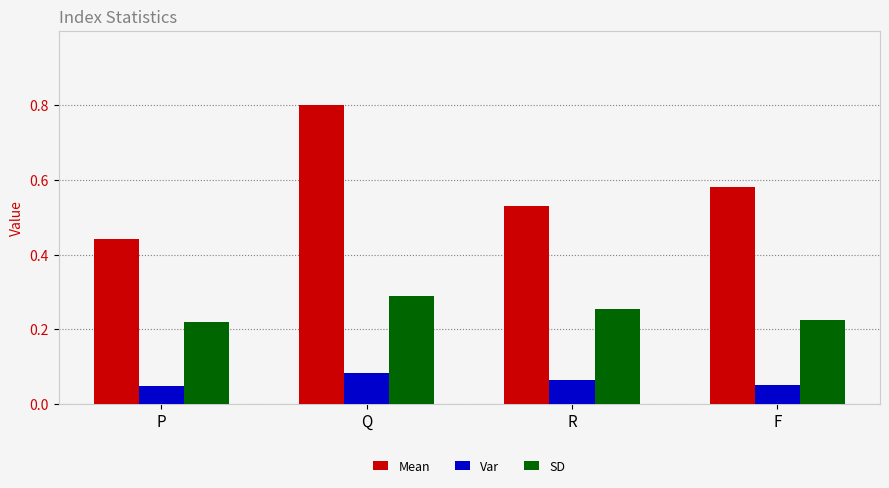

Which category has the highest value across all series?

Q